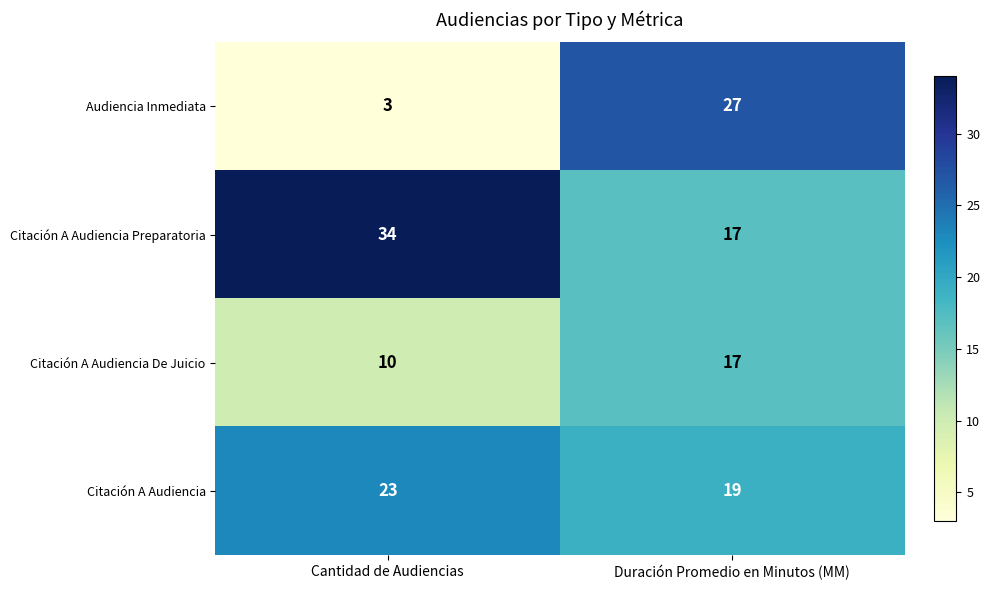

Between Cantidad de Audiencias and Duración Promedio en Minutos (MM), which series saw the biggest shift?

Audiencia Inmediata